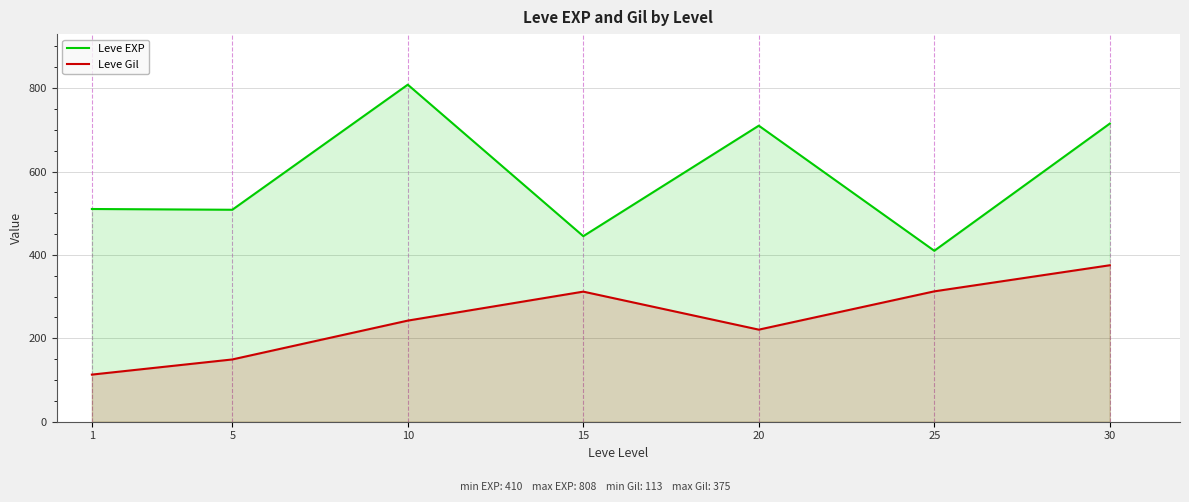

What is the average value of the Leve Gil series?

246.5